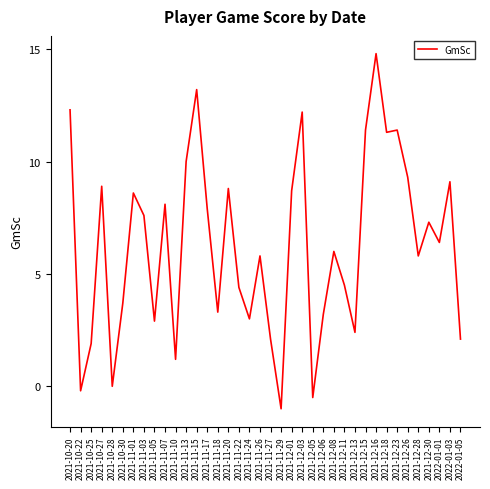

What position from the left is 2021-11-07?

10